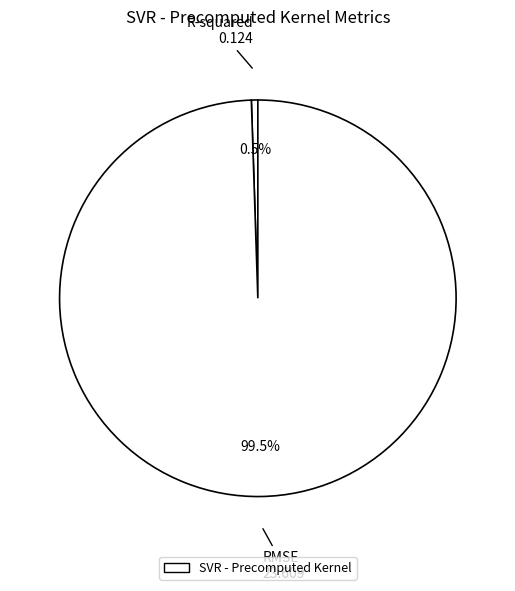

Which has a higher value, R-squared or RMSE?

RMSE